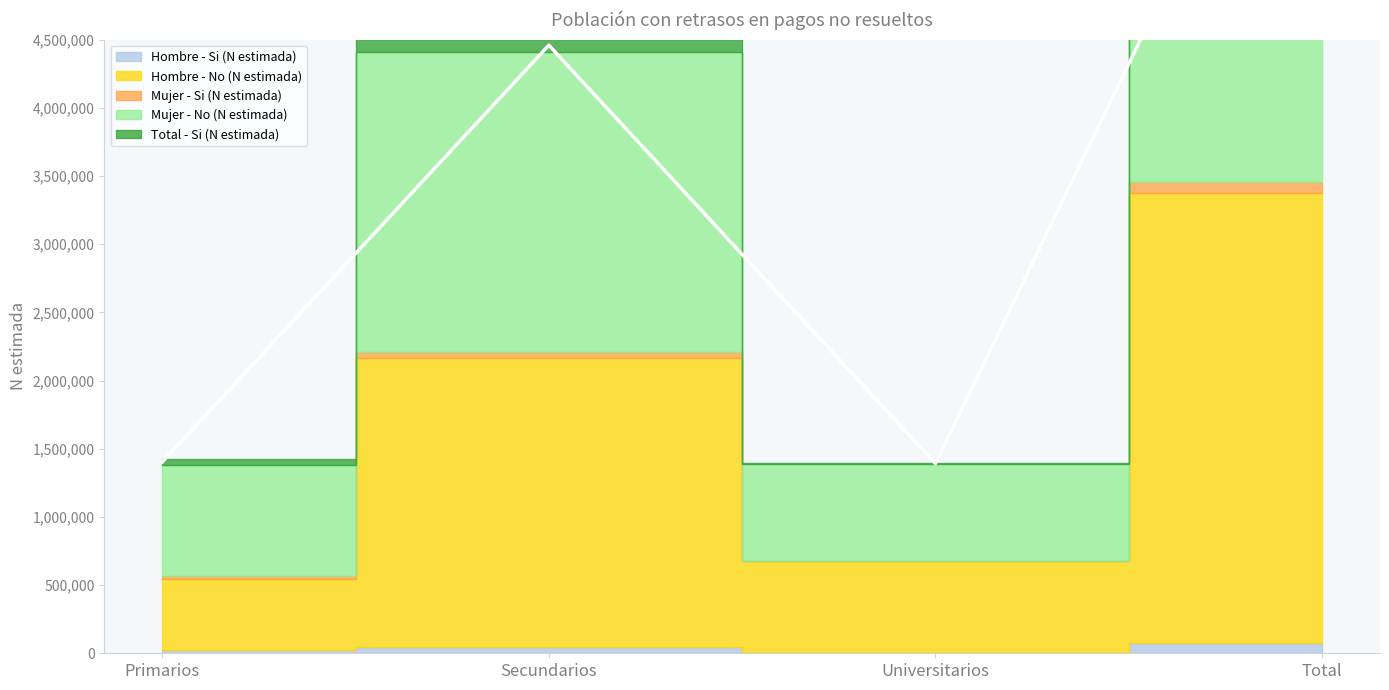

True or false: Hombre - Si (N estimada) and Mujer - No (N estimada) intersect in this chart.

False